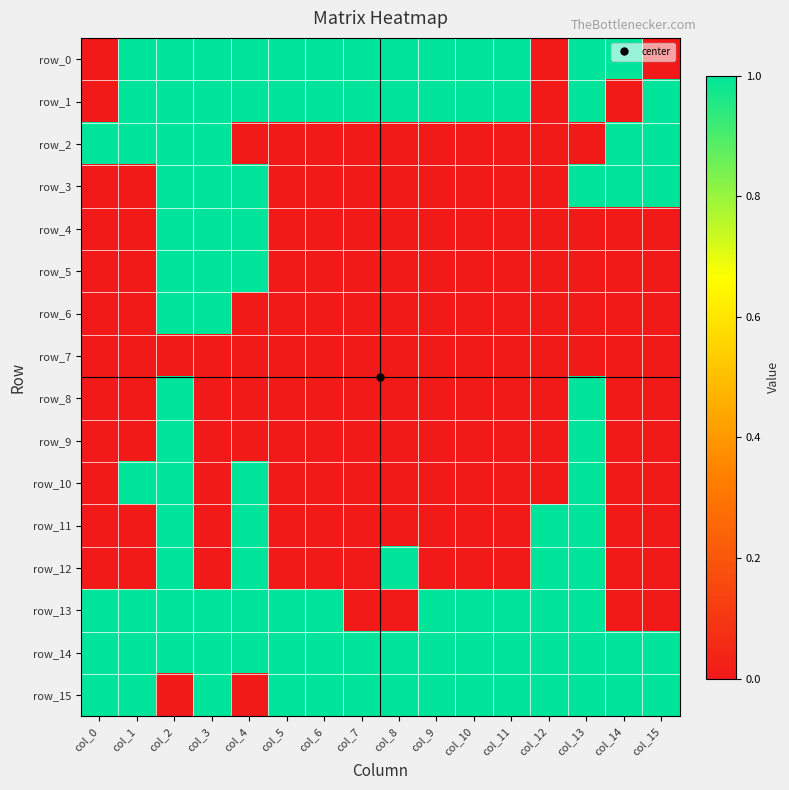

Which series has the largest total across all categories?

row_14